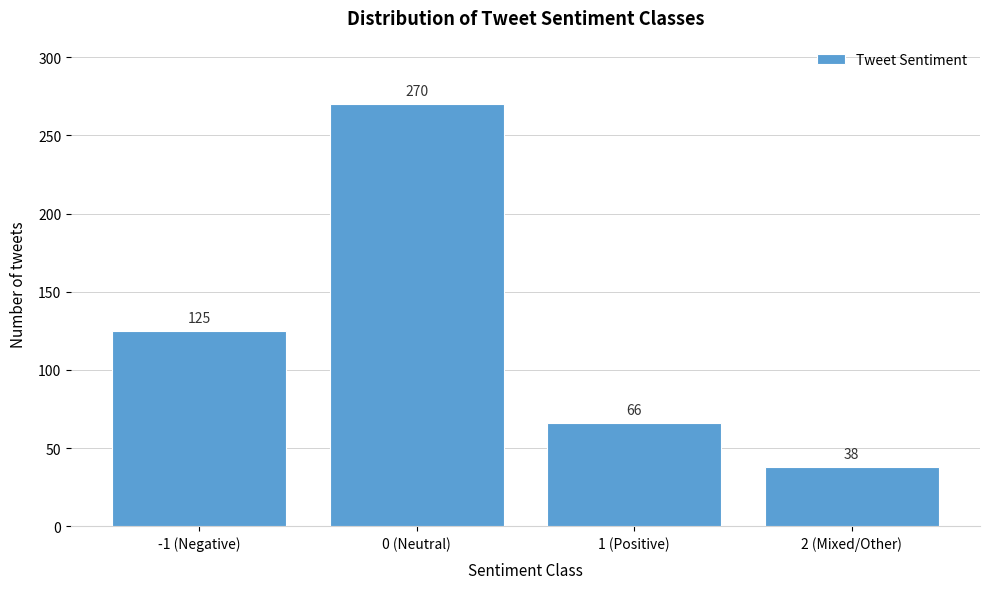

Reading left to right, transcribe all the data shown in this chart.

-1 (Negative)=125	0 (Neutral)=270	1 (Positive)=66	2 (Mixed/Other)=38